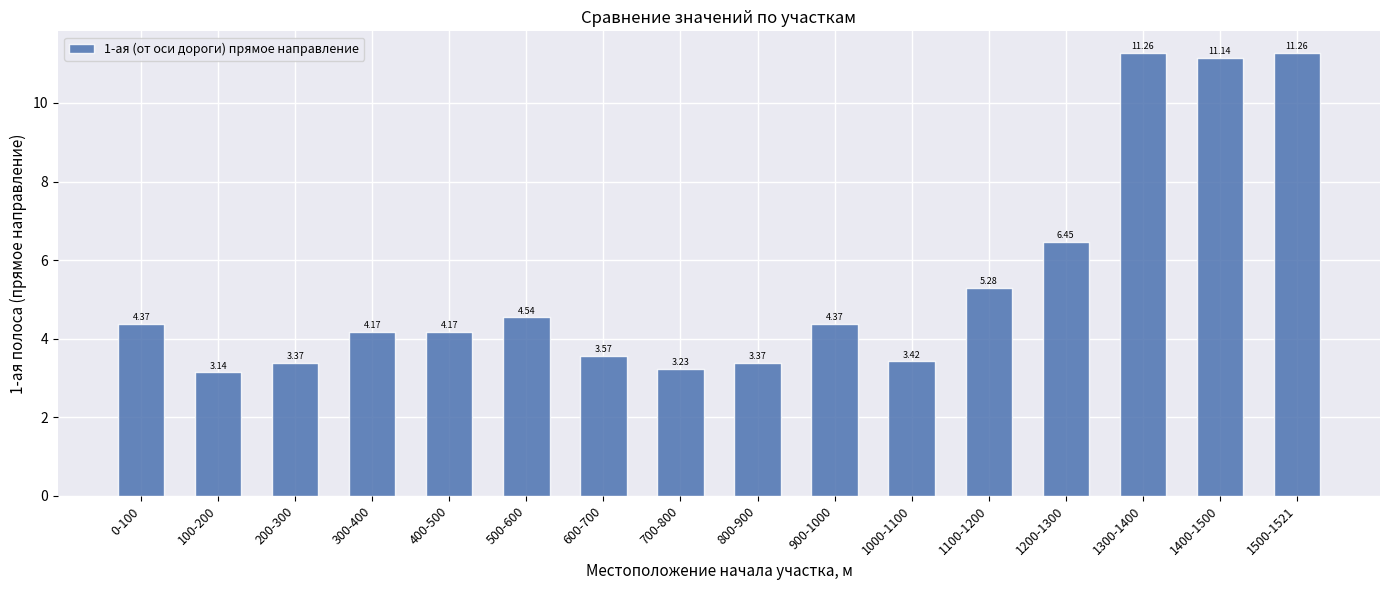

Are the bars grouped side by side (vs. stacked)?

No